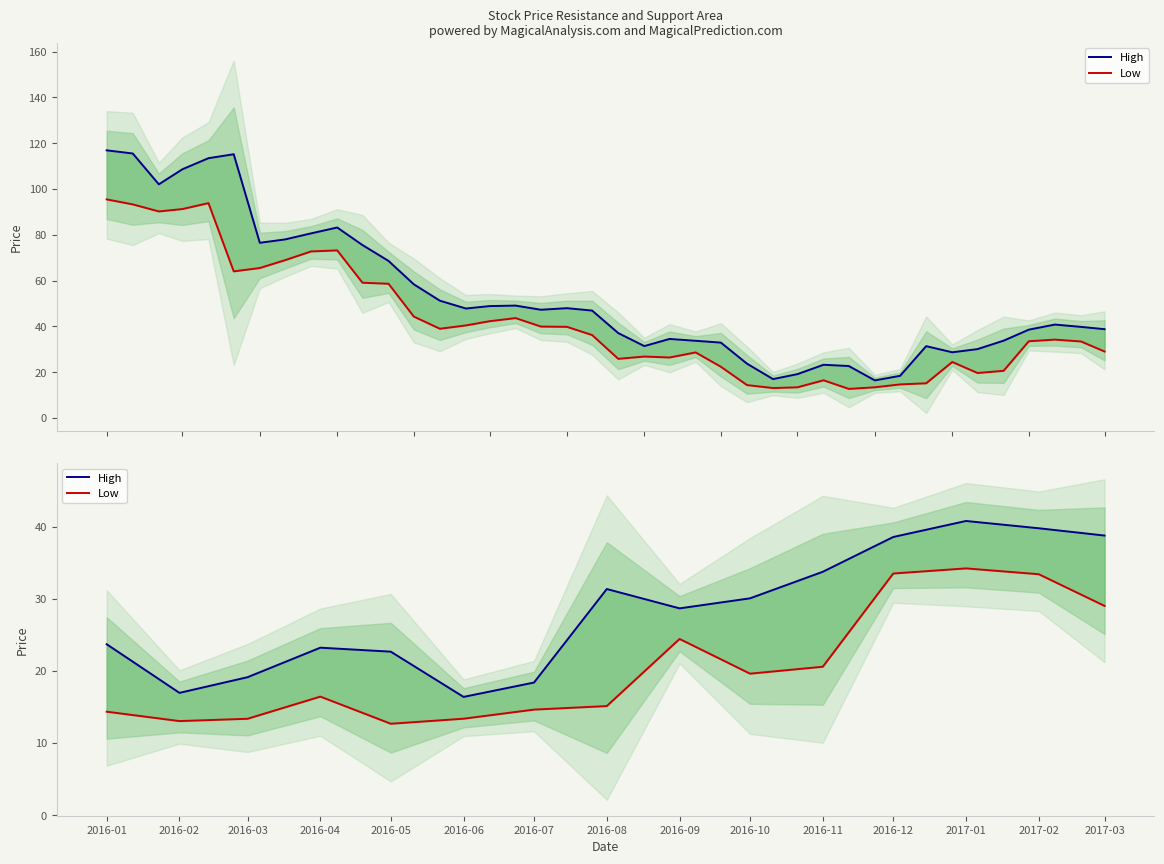

Reading left to right, list all the values displayed in this chart.

High: 2016-01=23.7	2016-02=17.0	2016-03=19.1	2016-04=23.2	2016-05=22.7	2016-06=16.4	2016-07=18.4	2016-08=31.3	2016-09=28.7	2016-10=30.0	2016-11=33.7	2016-12=38.5	2017-01=40.8	2017-02=39.8	2017-03=38.8
Low: 2016-01=14.3	2016-02=13.0	2016-03=13.4	2016-04=16.4	2016-05=12.7	2016-06=13.4	2016-07=14.6	2016-08=15.1	2016-09=24.4	2016-10=19.6	2016-11=20.6	2016-12=33.5	2017-01=34.2	2017-02=33.4	2017-03=29.0